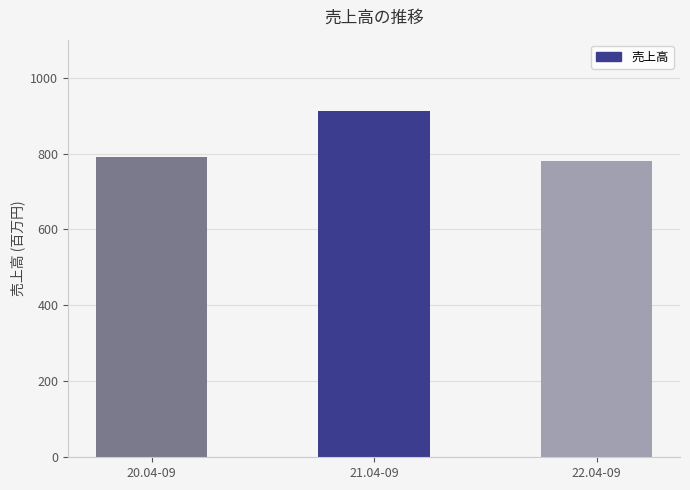

What is the label of the 2nd bar from the left?

21.04-09